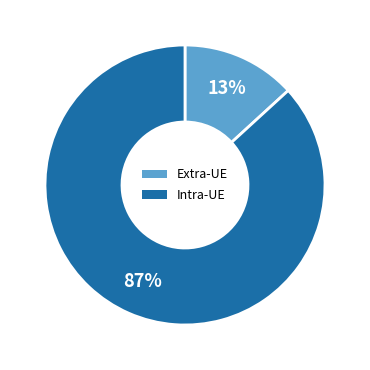

How many segments does this pie chart have?

2